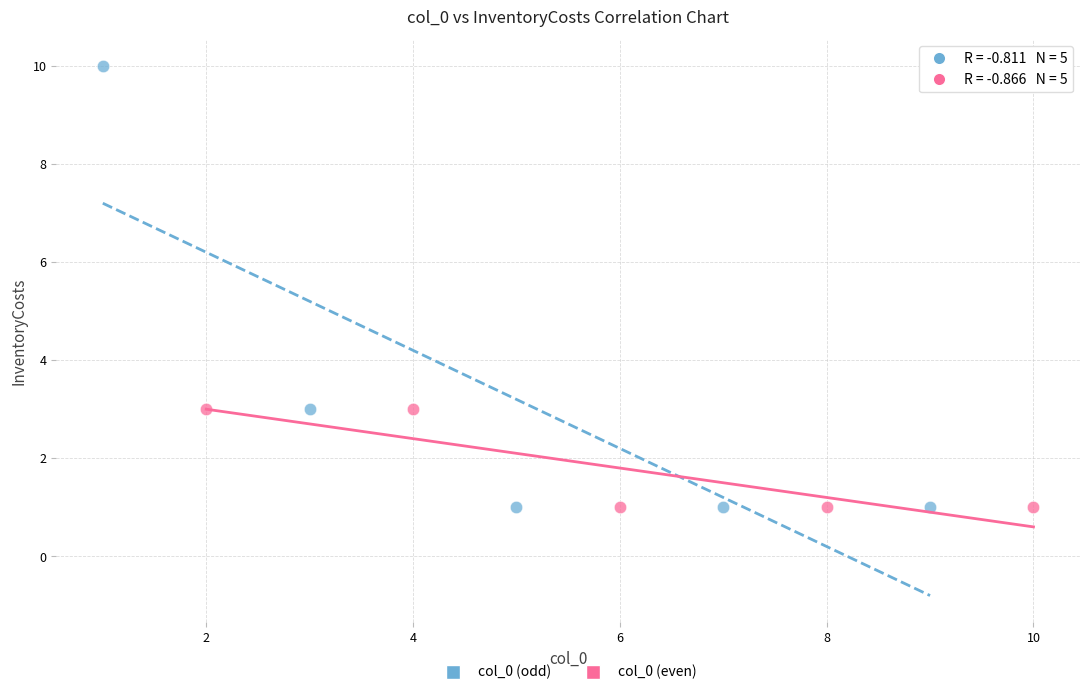

Which series contains the highest Y value?

col_0 (odd)